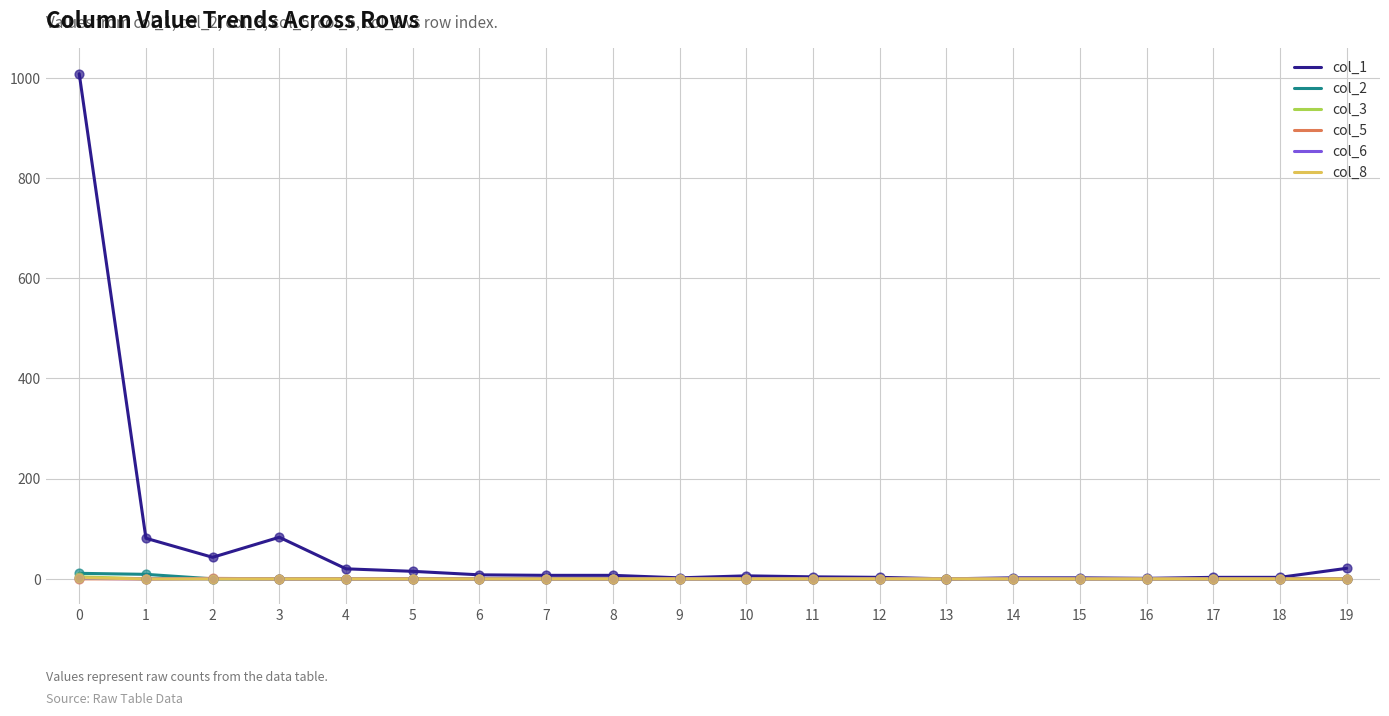

Which series has the widest spread of values?

col_1